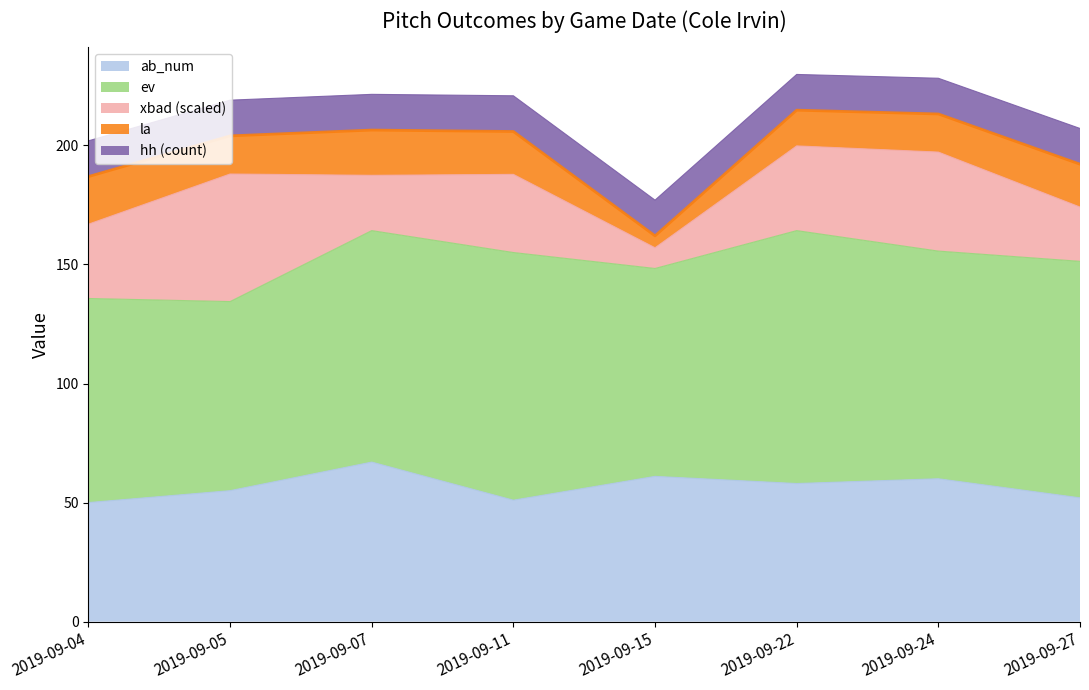

True or false: ev and hh intersect in this chart.

False